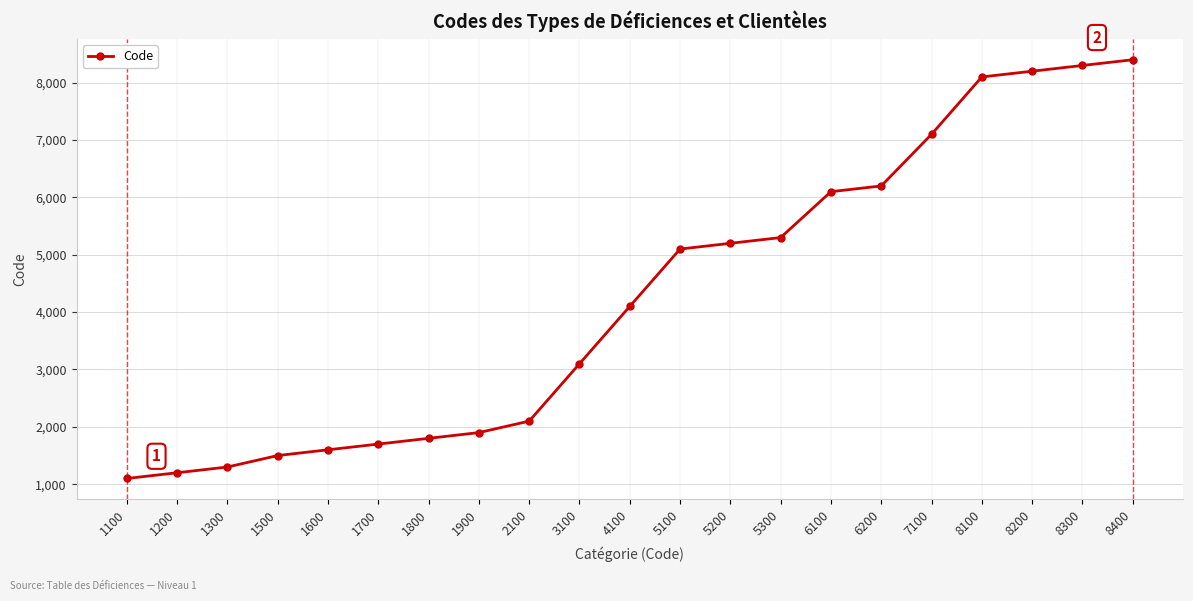

Is this an area chart (filled region under the line)?

No